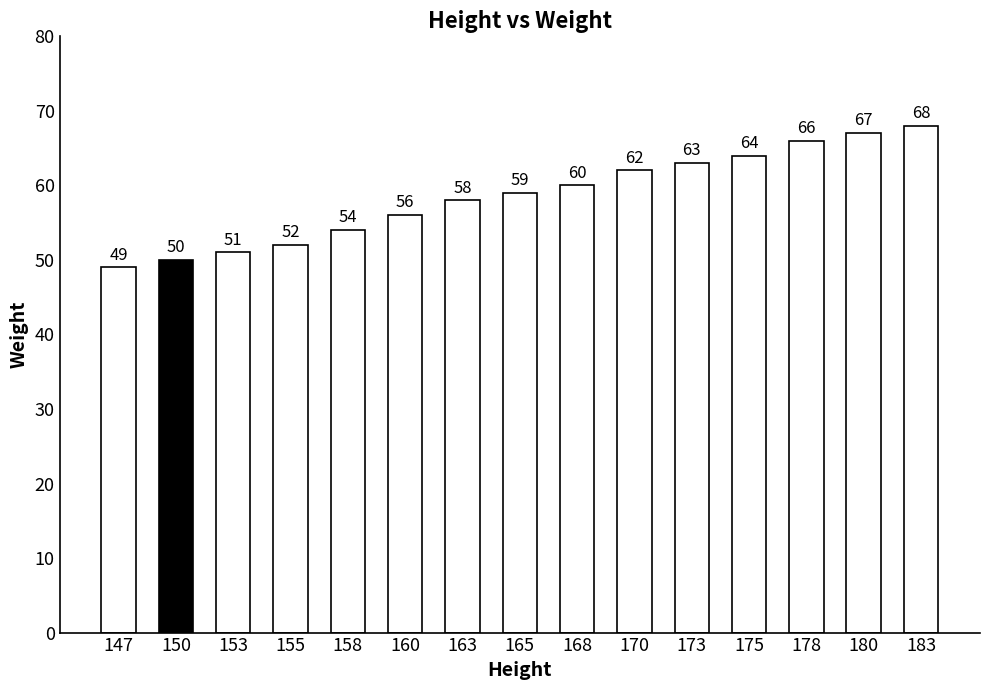

What is the greatest value displayed?

68